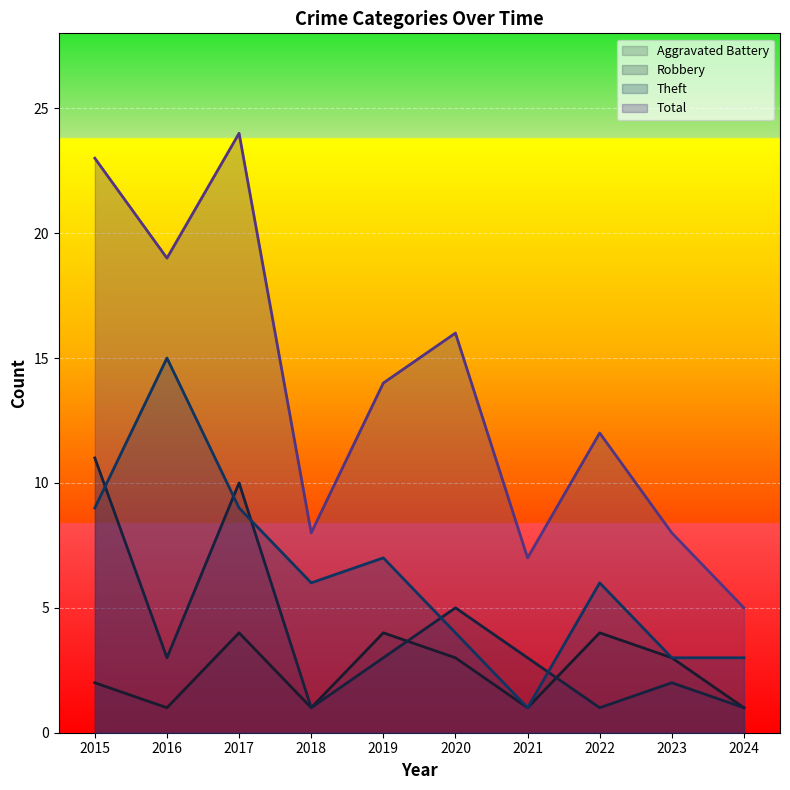

Which series has the largest range (max minus min)?

Total